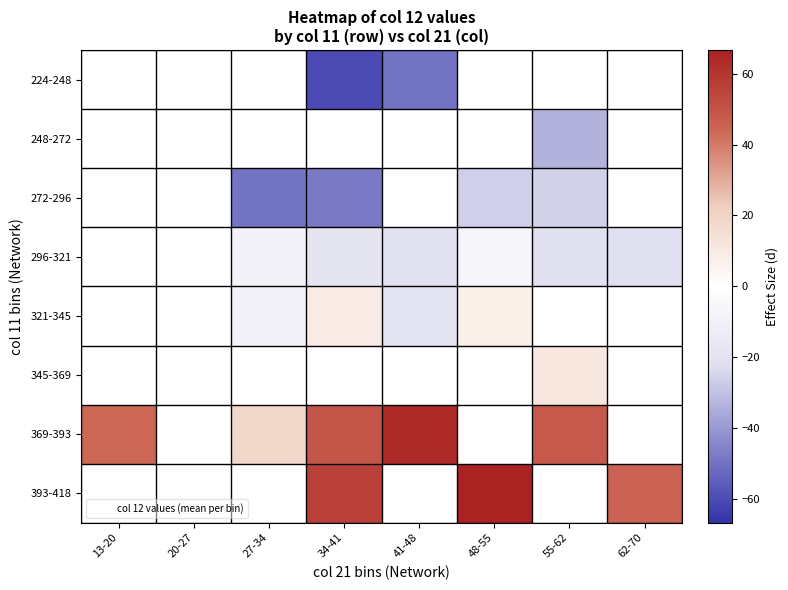

Where does the 369-393 series first go above 63?

41-48